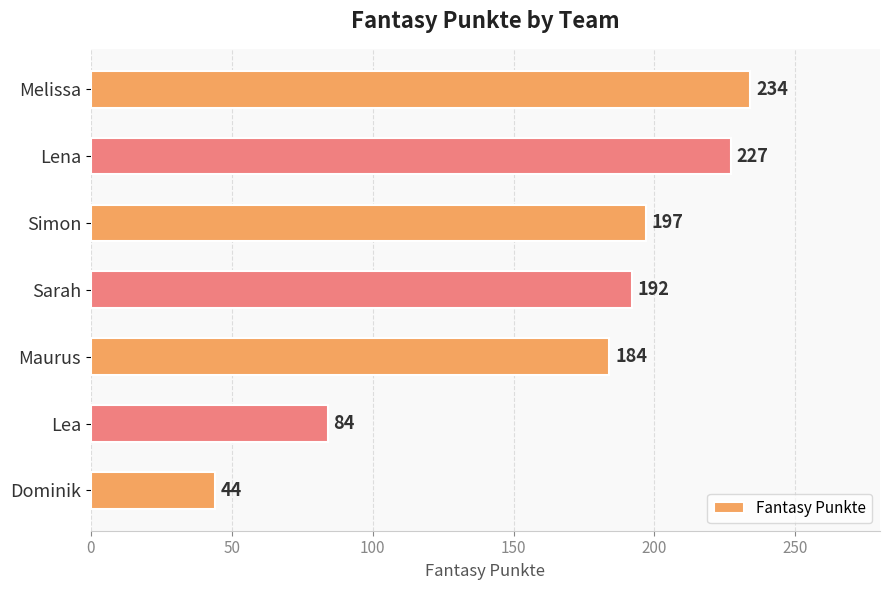

Reading top to bottom, extract all data points from this chart.

Melissa=234	Lena=227	Simon=197	Sarah=192	Maurus=184	Lea=84	Dominik=44